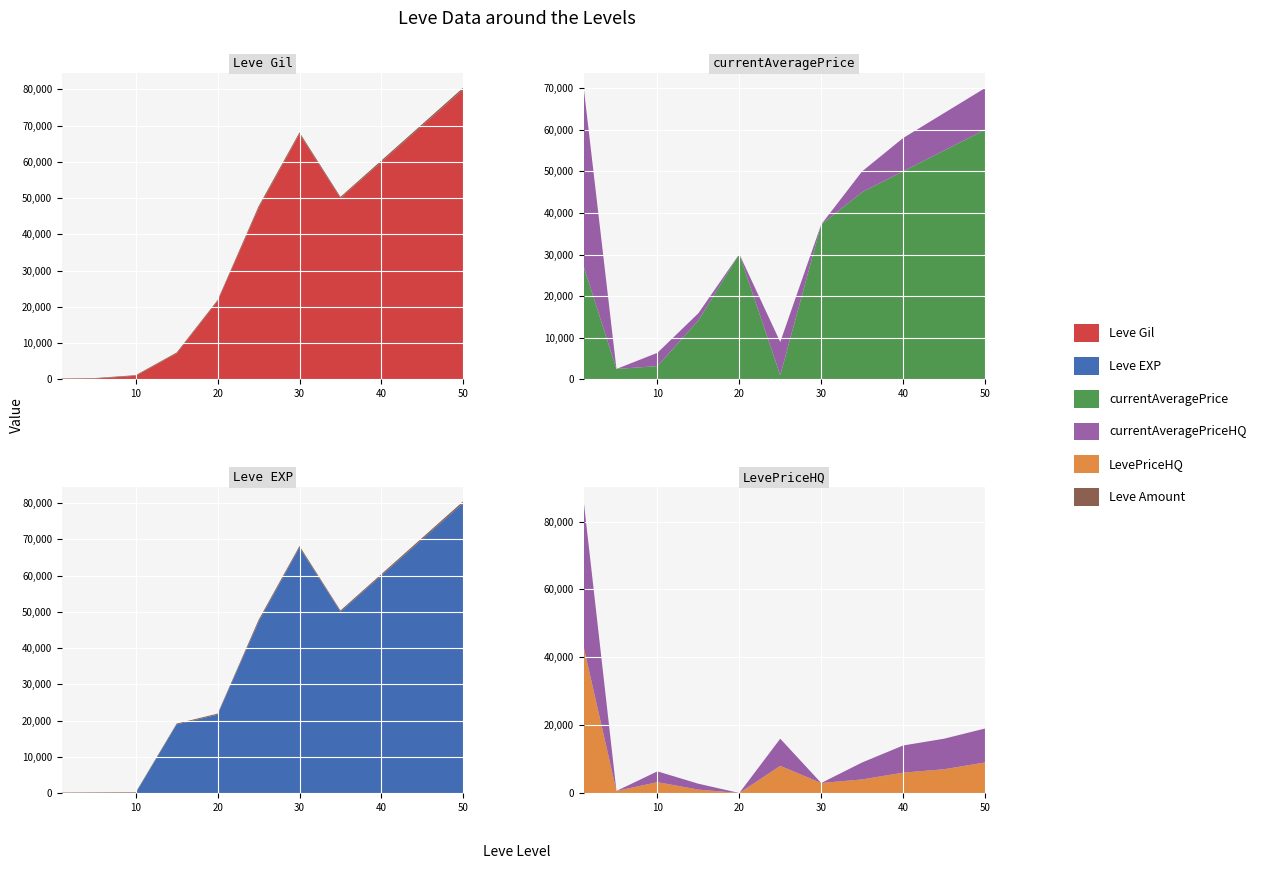

Reading right to left, transcribe all the data shown in this chart.

Leve Gil: 50=80000	45=70000	40=60000	35=50000	30=67730	25=47200	20=21600	15=7170	10=990	5=220	1=160
Leve EXP: 50=80000	45=70000	40=60000	35=50000	30=67730	25=47200	20=21600	15=18910	10=9	5=5	1=1
currentAveragePrice: 50=60000	45=55000	40=50000	35=45000	30=37237	25=987	20=30118	15=14149	10=3191	5=2507	1=27128
currentAveragePriceHQ: 50=10000	45=9000	40=8000	35=5000	30=0	25=8000	20=0	15=1740	10=3191	5=0	1=43000
LevePriceHQ: 50=9000	45=7000	40=6000	35=4000	30=2947	25=8000	20=0	15=1000	10=3191	5=600	1=43000
Leve Amount: 50=500	45=450	40=400	35=350	30=416	25=534	20=292	15=247	10=172	5=140	1=113